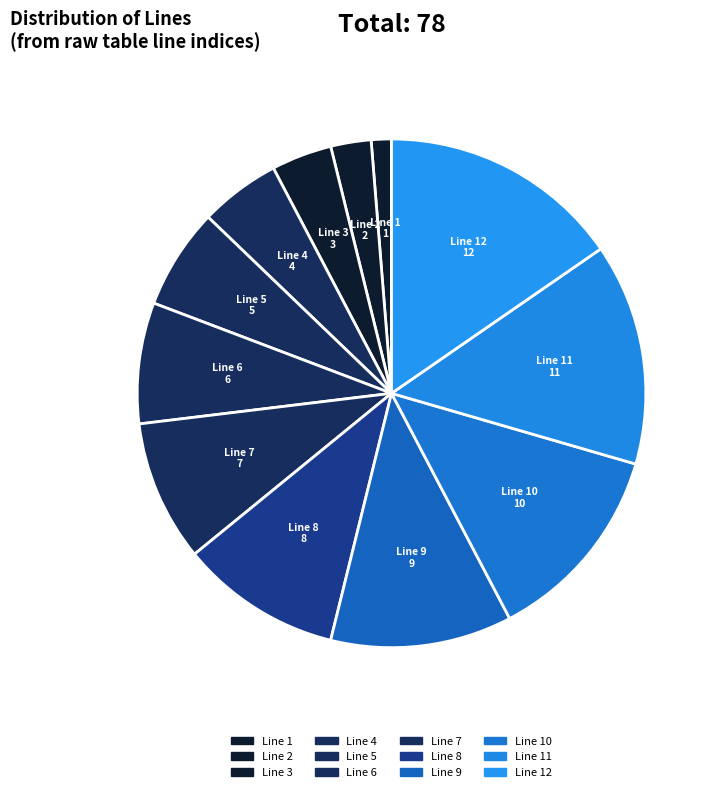

Is there a majority slice in this chart?

No